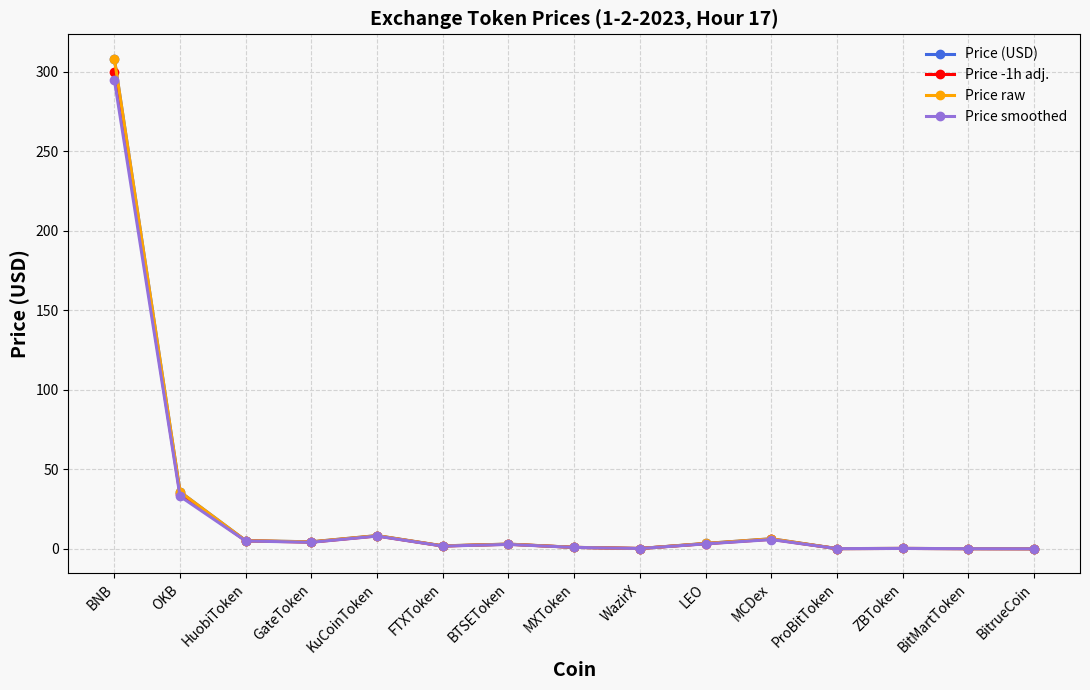

Does the chart have visible grid lines?

Yes